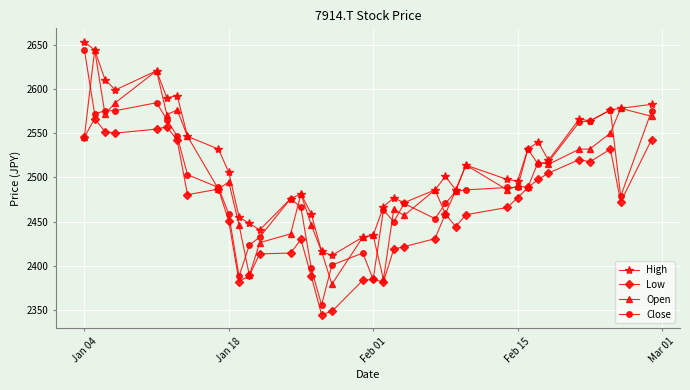

Which series has the largest total across all categories?

High